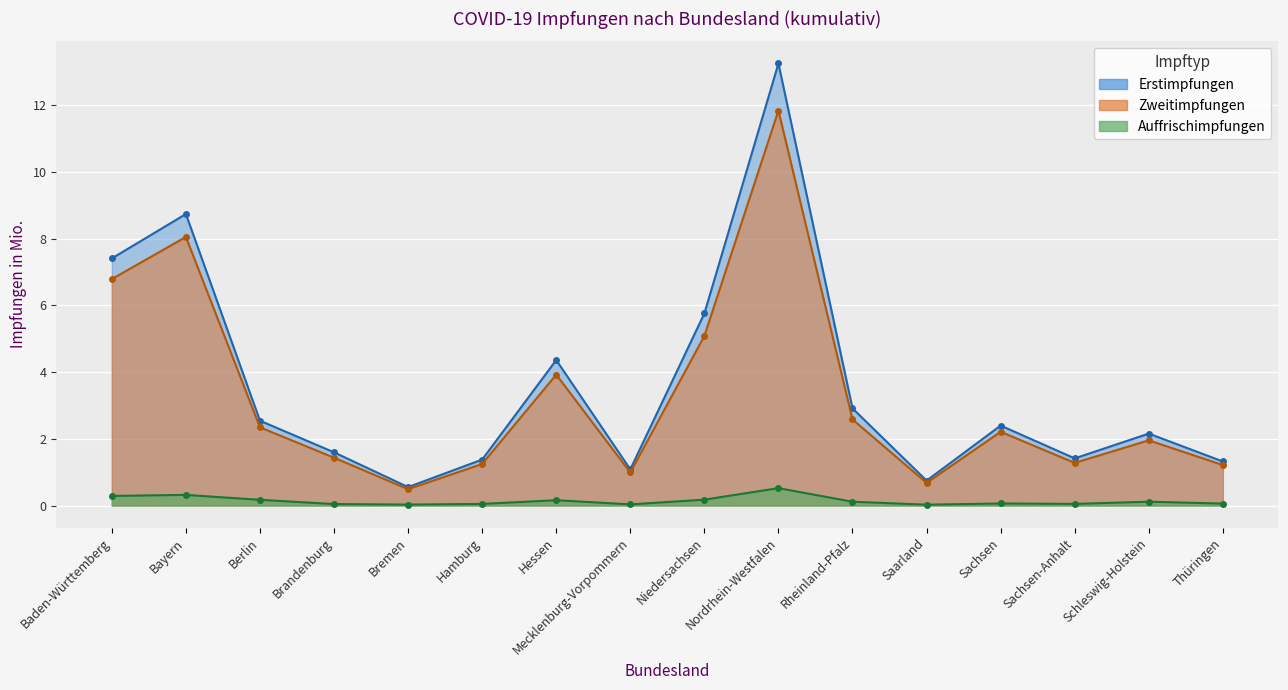

What is the value of the Zweitimpfungen point at the 12th from the left?

0.7